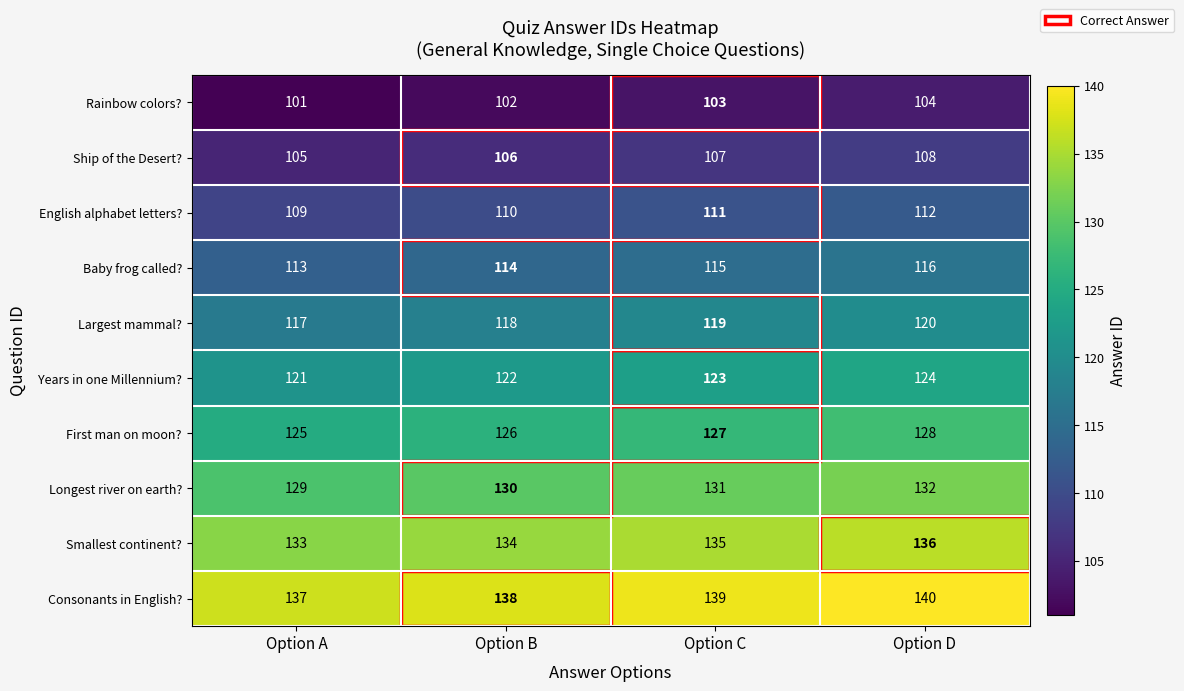

At how many categories does at least one series exceed 129?

4